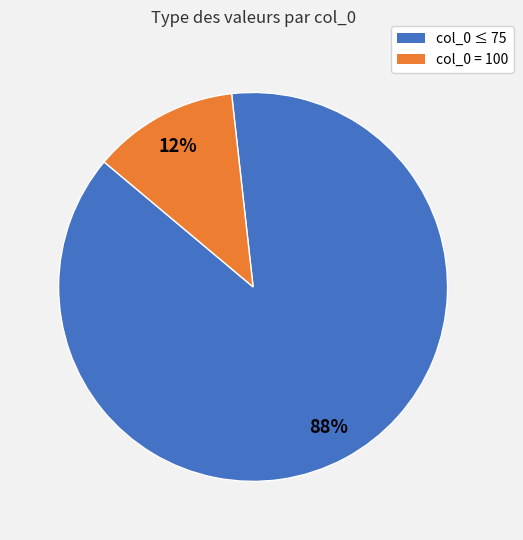

To the nearest percent, what is the average slice percentage?

50%